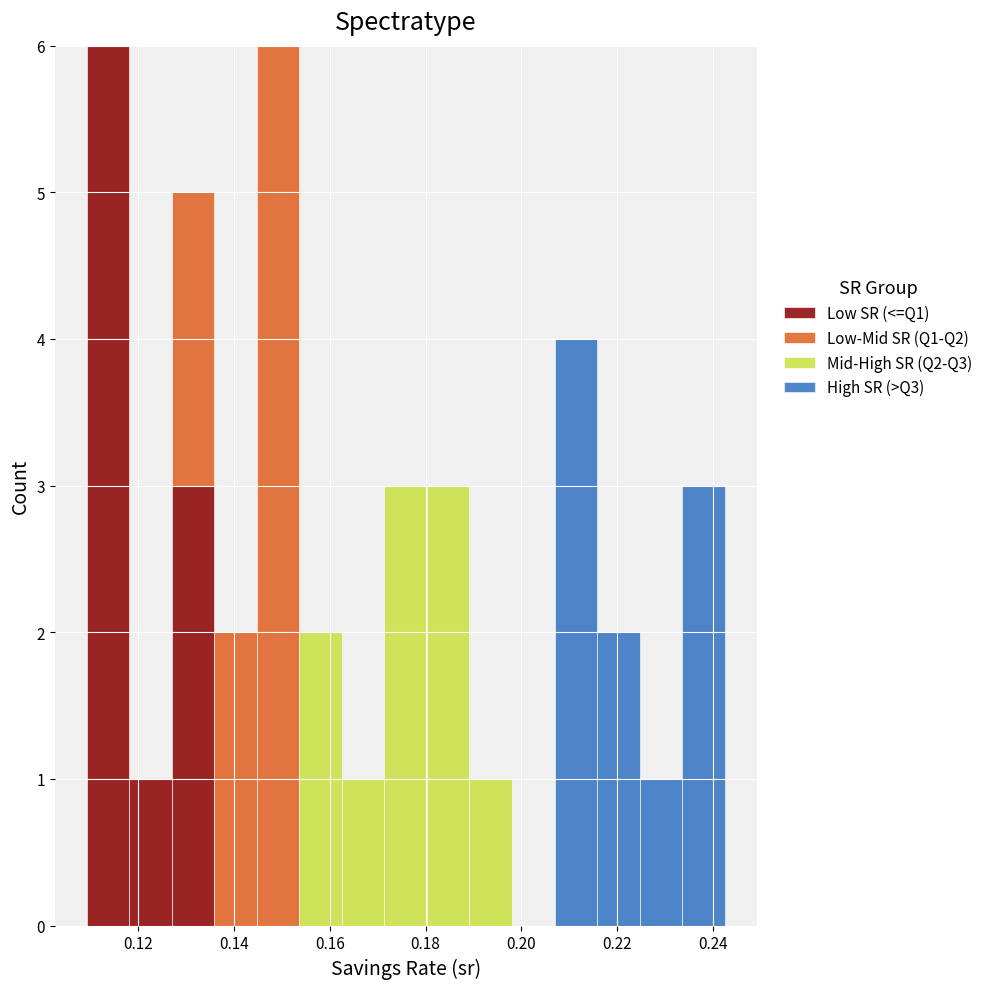

What is the total height of the stacked bar covering 0.162 to 0.172 on the x-axis? Neither the bar edges nor the heights are printed on the chart, so give them approximately, as read against the axes.

1